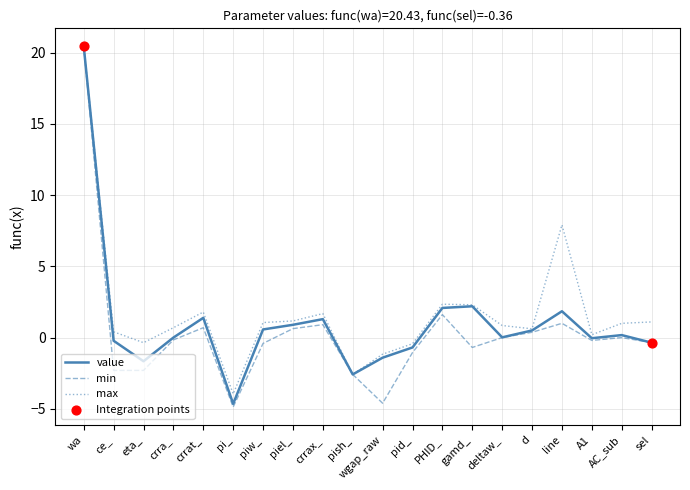

At which category is the sum across all series the highest?

wa